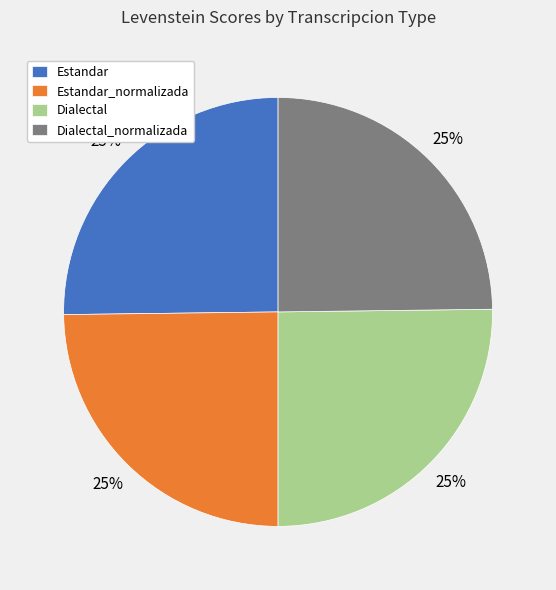

True or false: Estandar_normalizada accounts for 33% of the total.

False